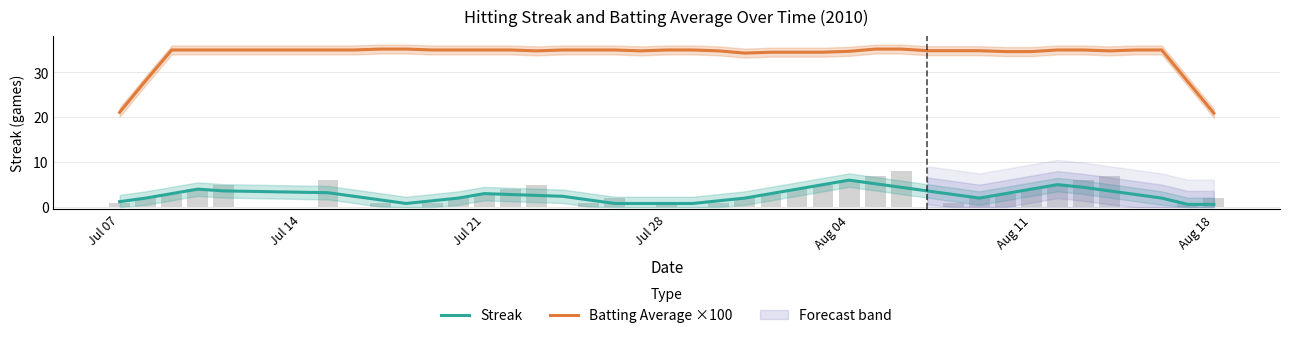

Are the bars horizontal?

No